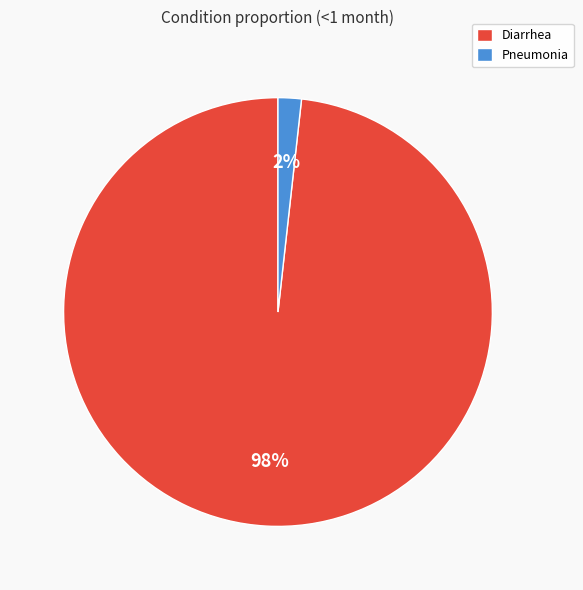

How many segments does this pie chart have?

2